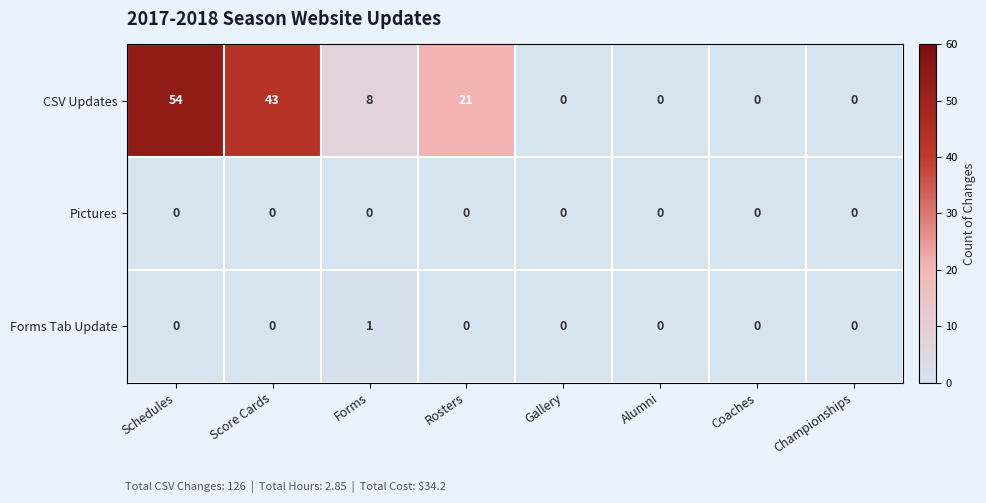

Which label corresponds to the largest value in the chart?

Schedules